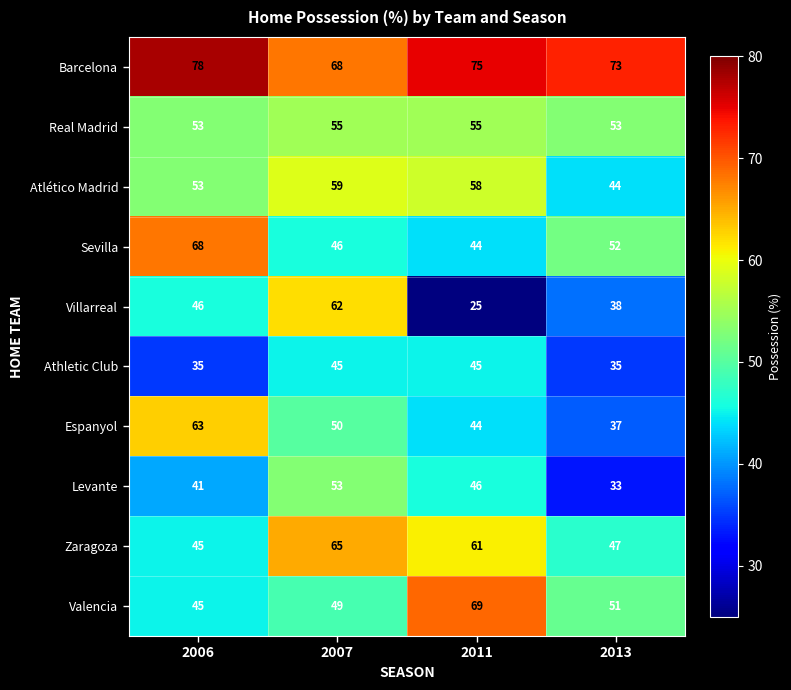

At which category does the chart reach its minimum across all series?

2011